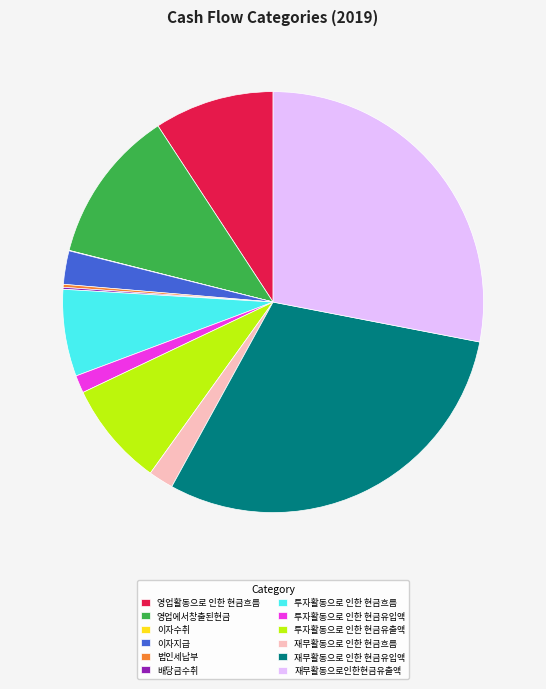

Do 투자활동으로 인한 현금유입액 and 영업활동으로 인한 현금흐름 together represent more than half of the pie?

No